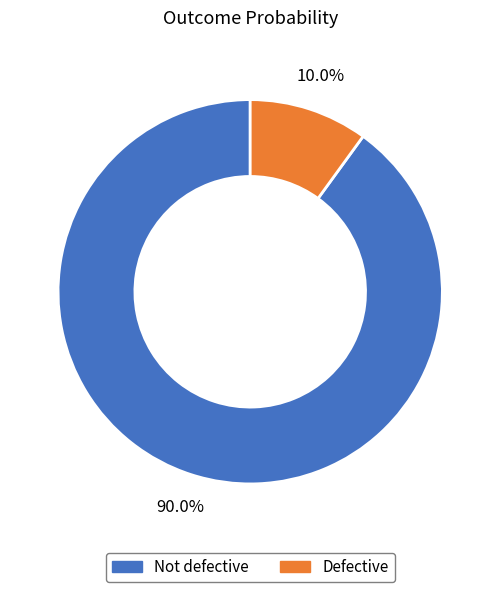

What is the majority slice?

Not defective